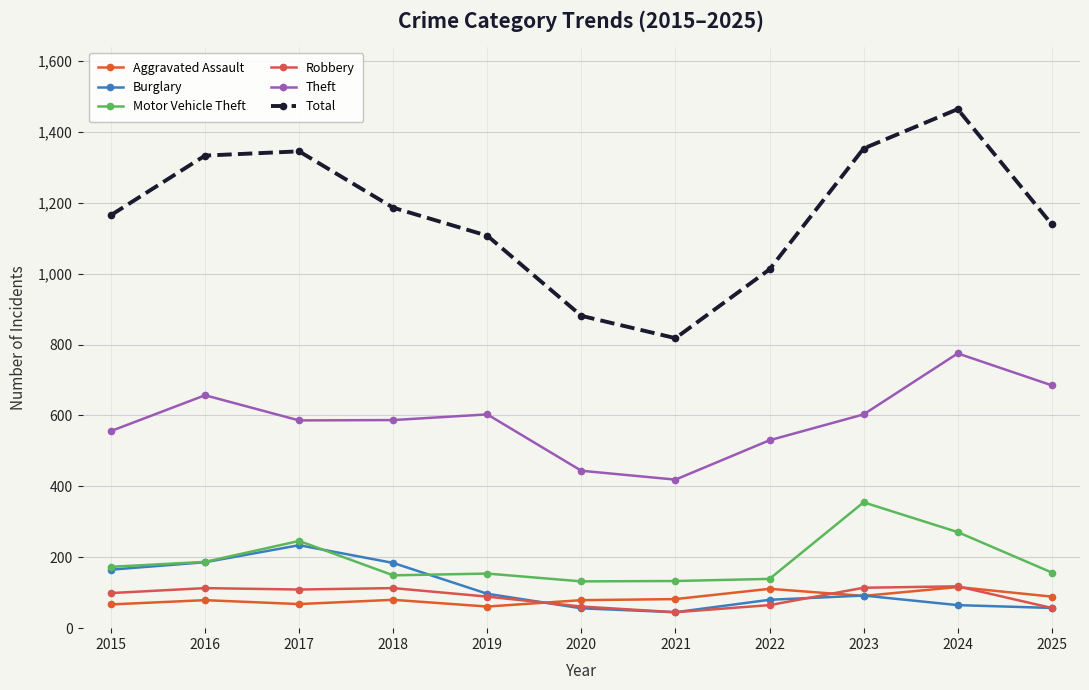

Does the chart have visible grid lines?

Yes